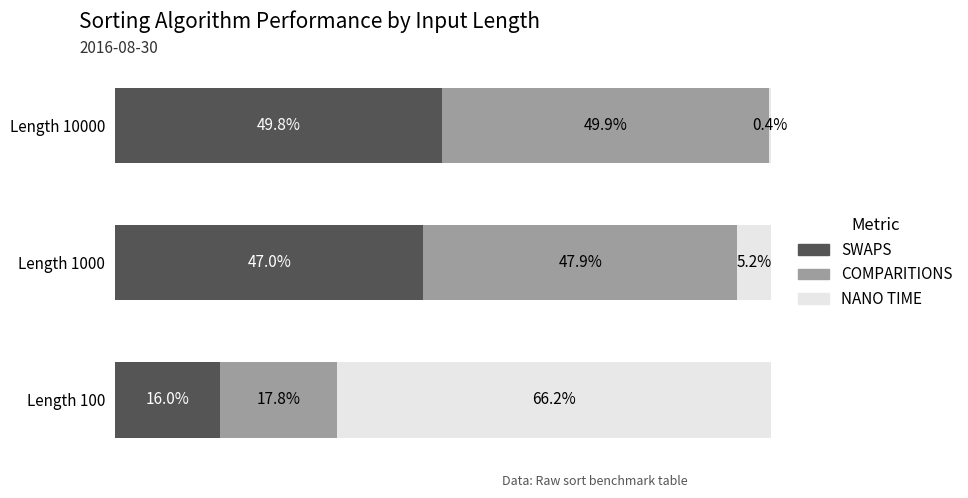

At which label does SWAPS reach its peak?

Length 10000